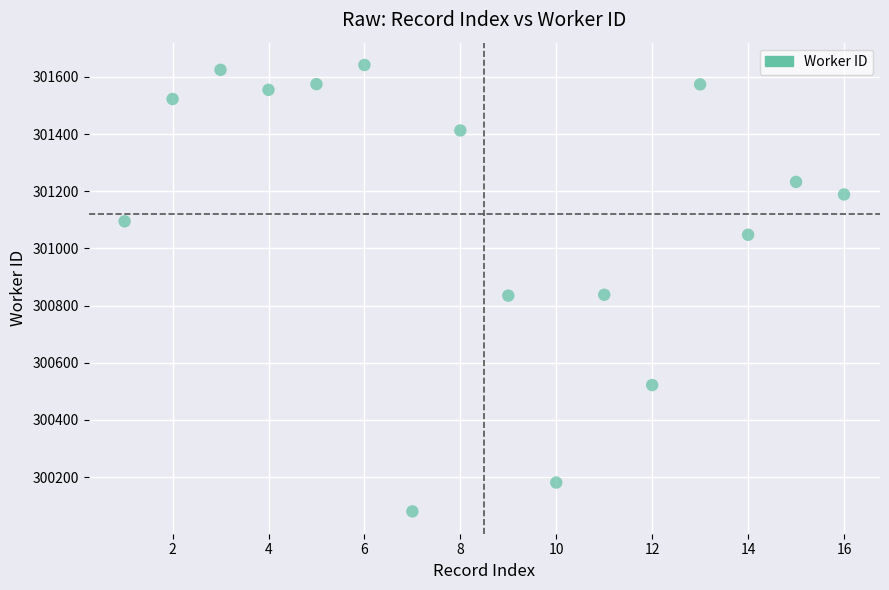

What is the range of X values (max minus min)?

15